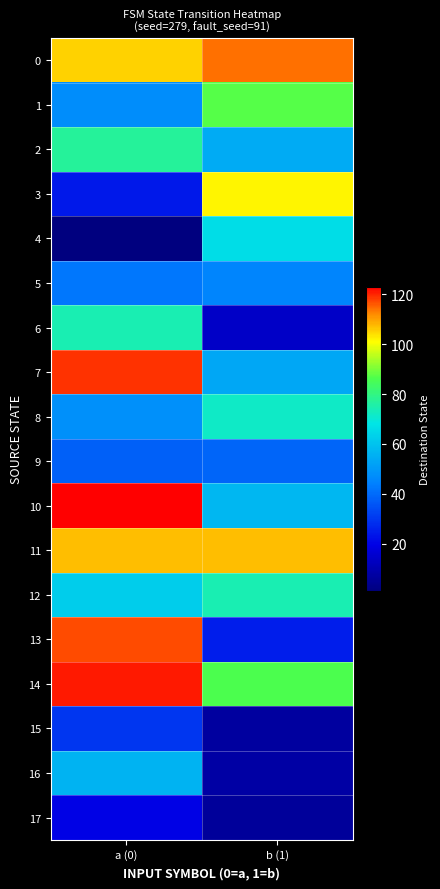

Reading left to right, list all the values displayed in this chart.

0: a (0)=105	b (1)=114
1: a (0)=47	b (1)=87
2: a (0)=77	b (1)=54
3: a (0)=24	b (1)=102
4: a (0)=1	b (1)=66
5: a (0)=42	b (1)=45
6: a (0)=74	b (1)=14
7: a (0)=119	b (1)=53
8: a (0)=48	b (1)=72
9: a (0)=38	b (1)=39
10: a (0)=123	b (1)=57
11: a (0)=107	b (1)=107
12: a (0)=62	b (1)=74
13: a (0)=117	b (1)=25
14: a (0)=121	b (1)=86
15: a (0)=30	b (1)=7
16: a (0)=56	b (1)=8
17: a (0)=20	b (1)=6